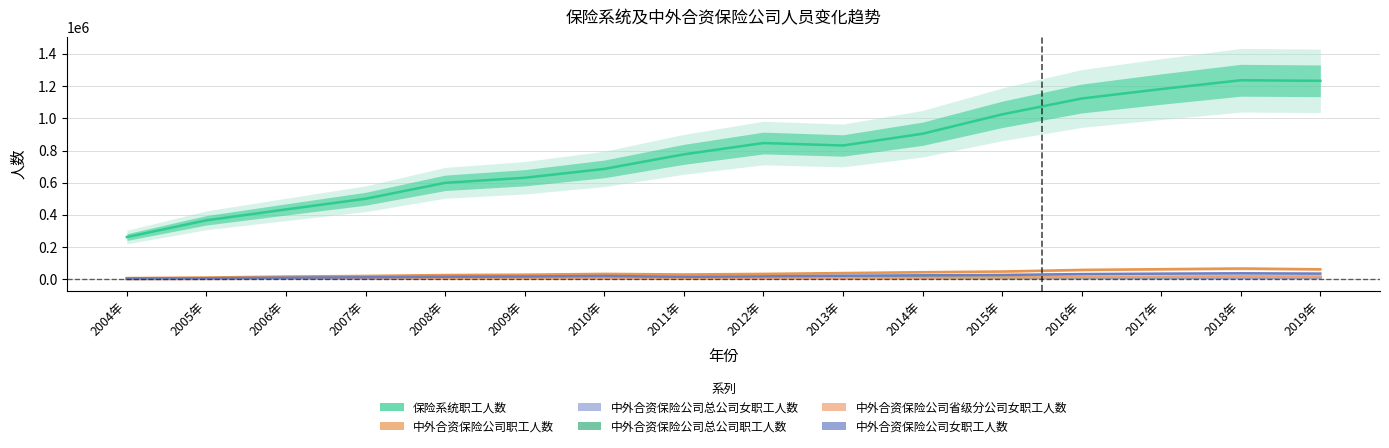

Reading right to left, transcribe all the data shown in this chart.

保险系统职工人数: 2019年=1233180	2018年=1236519	2017年=1181849	2016年=1123180	2015年=1024572	2014年=904253	2013年=831303	2012年=846504	2011年=776258	2010年=685856	2009年=630734	2008年=599344	2007年=500441	2006年=434001	2005年=366559	2004年=262429
中外合资保险公司职工人数: 2019年=62292	2018年=66875	2017年=62812	2016年=58374	2015年=48339	2014年=44109	2013年=38795	2012年=33591	2011年=30089	2010年=33672	2009年=28857	2008年=26599	2007年=20955	2006年=17123	2005年=11141	2004年=7629
中外合资保险公司总公司女职工人数: 2019年=8837	2018年=8173	2017年=7497	2016年=7496	2015年=6861	2014年=6602	2013年=6354	2012年=5114	2011年=5164	2010年=6513	2009年=6215	2008年=5780	2007年=4479	2006年=3831	2005年=3079	2004年=2325
中外合资保险公司总公司职工人数: 2019年=15722	2018年=16223	2017年=14900	2016年=14574	2015年=13275	2014年=12791	2013年=11936	2012年=10764	2011年=10182	2010年=10903	2009年=10526	2008年=9834	2007年=7718	2006年=6728	2005年=5483	2004年=4727
中外合资保险公司省级分公司女职工人数: 2019年=14062	2018年=15284	2017年=15102	2016年=13648	2015年=11387	2014年=9911	2013年=8987	2012年=7357	2011年=6103	2010年=6133	2009年=6124	2008年=5821	2007年=4490	2006年=3655	2005年=2181	2004年=1342
中外合资保险公司女职工人数: 2019年=35489	2018年=37171	2017年=35230	2016年=32420	2015年=27095	2014年=24854	2013年=22296	2012年=18335	2011年=15592	2010年=20495	2009年=17299	2008年=15823	2007年=12323	2006年=9911	2005年=6471	2004年=4146